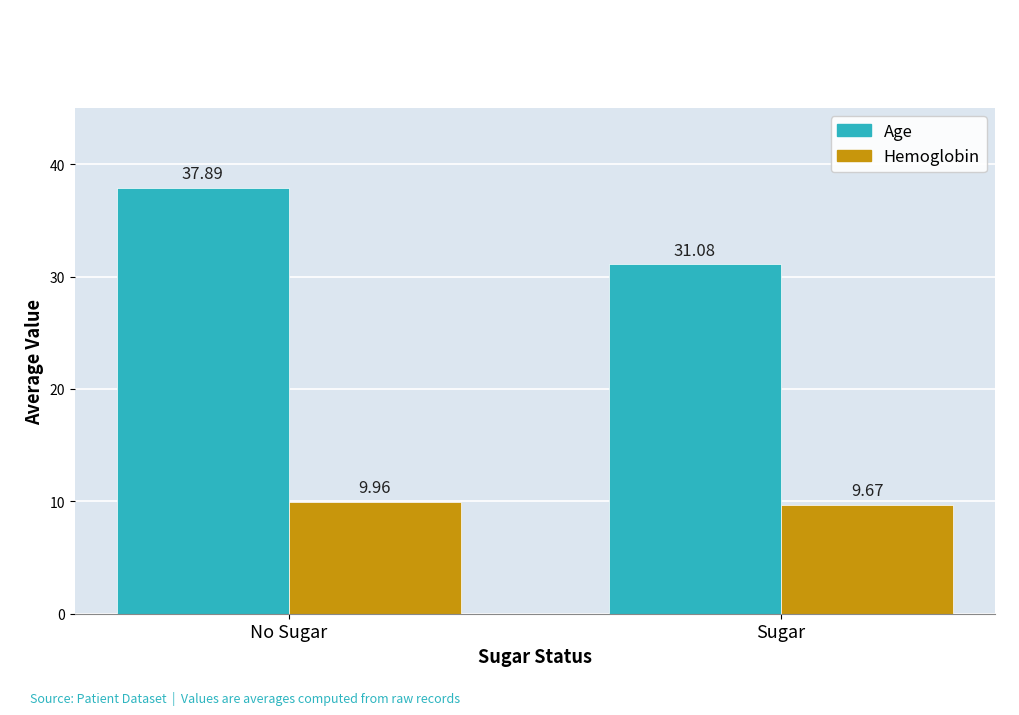

Are the bars grouped side by side (vs. stacked)?

Yes